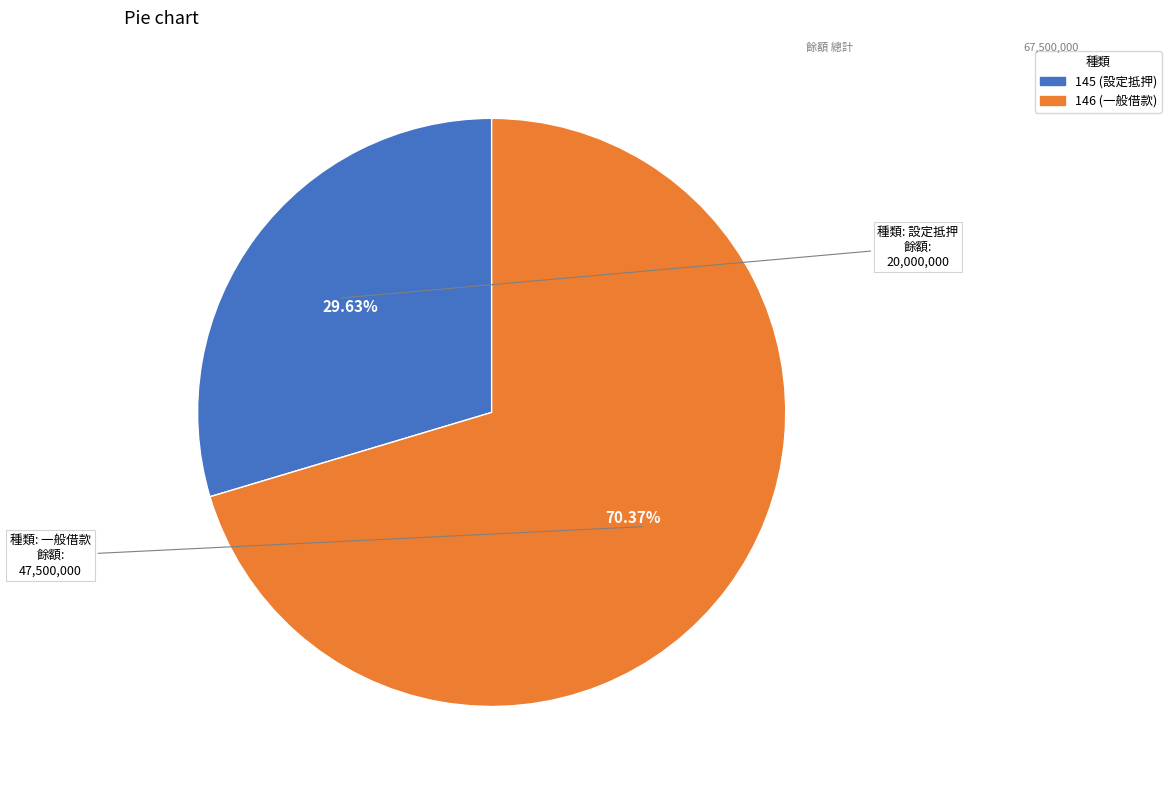

How many slices are in this pie chart?

2